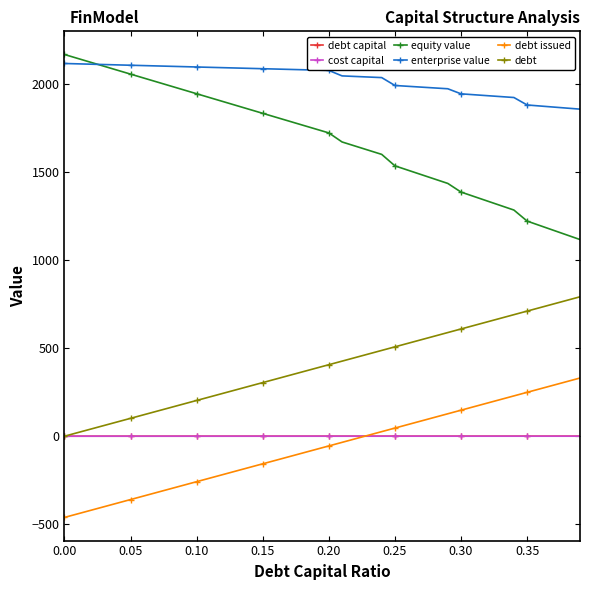

What is the minimum value shown in the chart?

-461.8